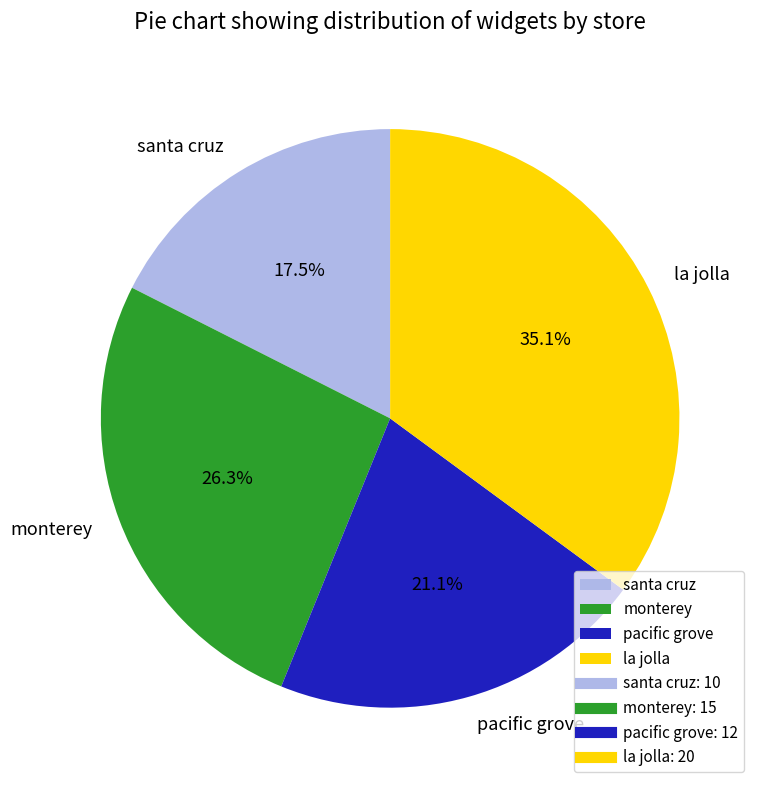

To the nearest percent, what is the combined percentage of la jolla and pacific grove?

56%